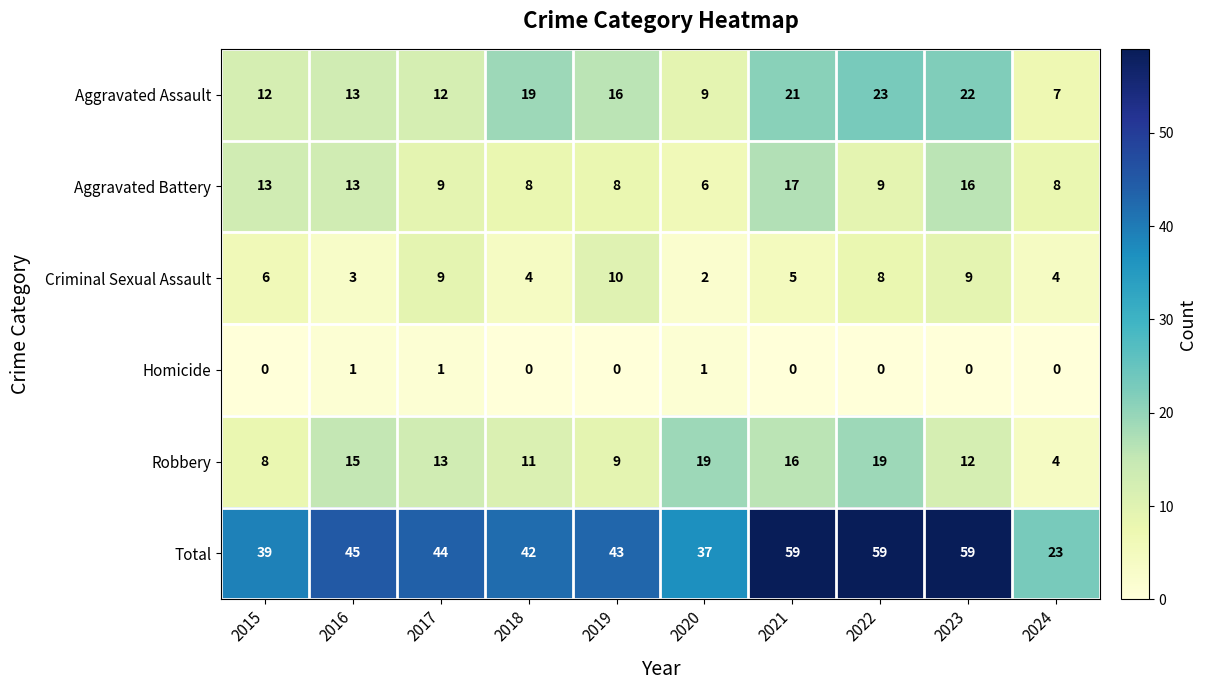

What is the difference between the Criminal Sexual Assault values at 2020 and 2021?

3